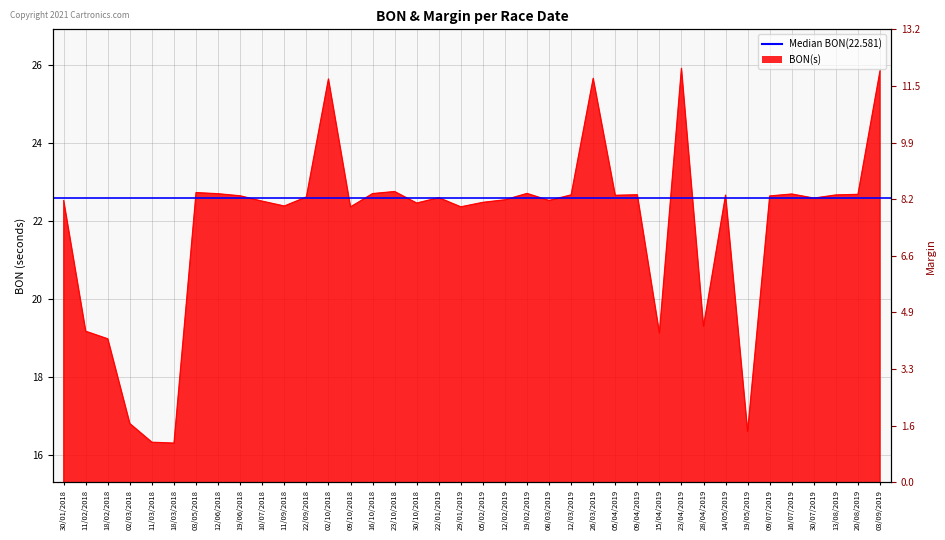

What is the minimum value shown in the chart?

16.3